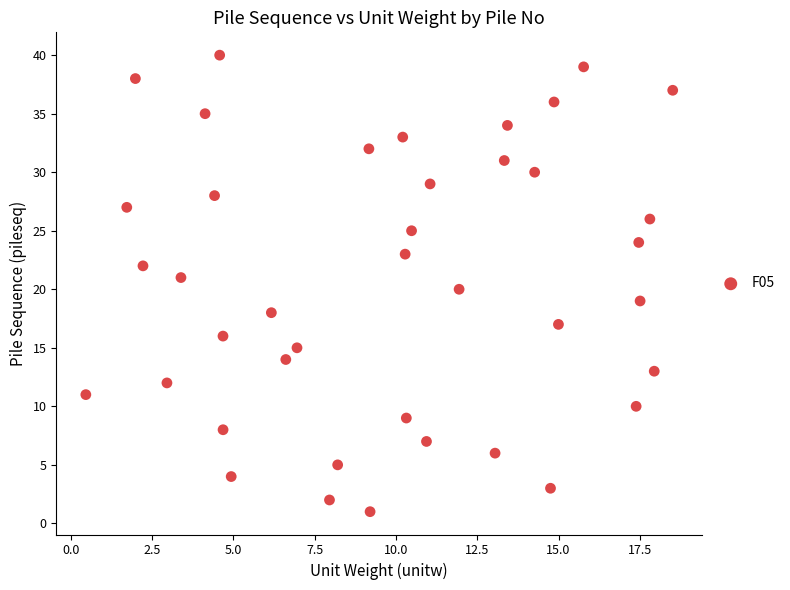

How many points are shown in the scatter plot?

40